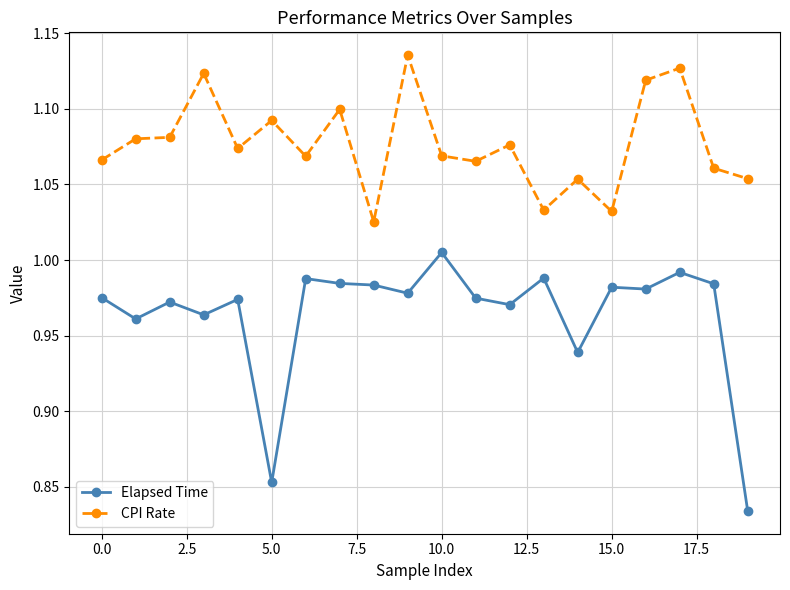

True or false: CPI Rate has more than 0 interior local peaks.

True